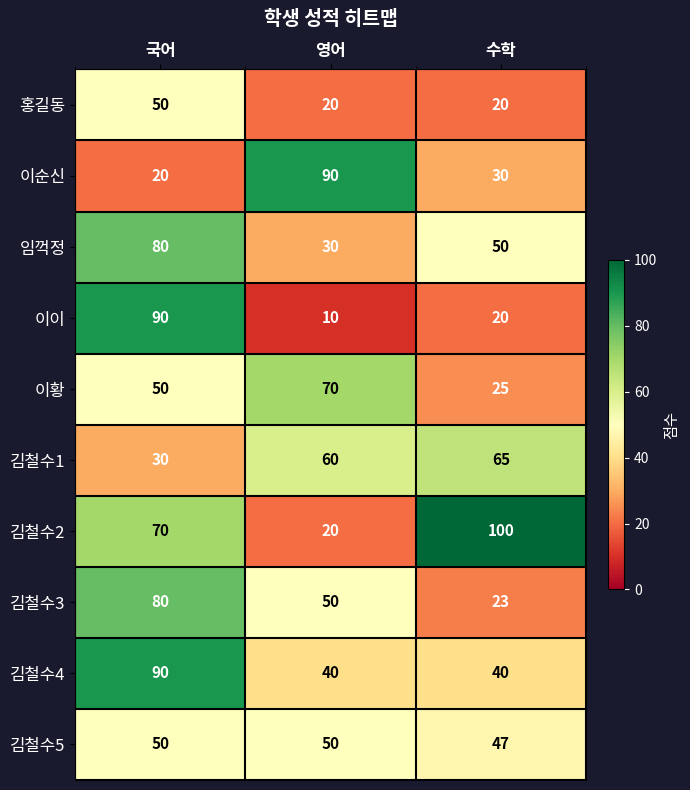

Which series changed the most between 국어 and 영어?

이이